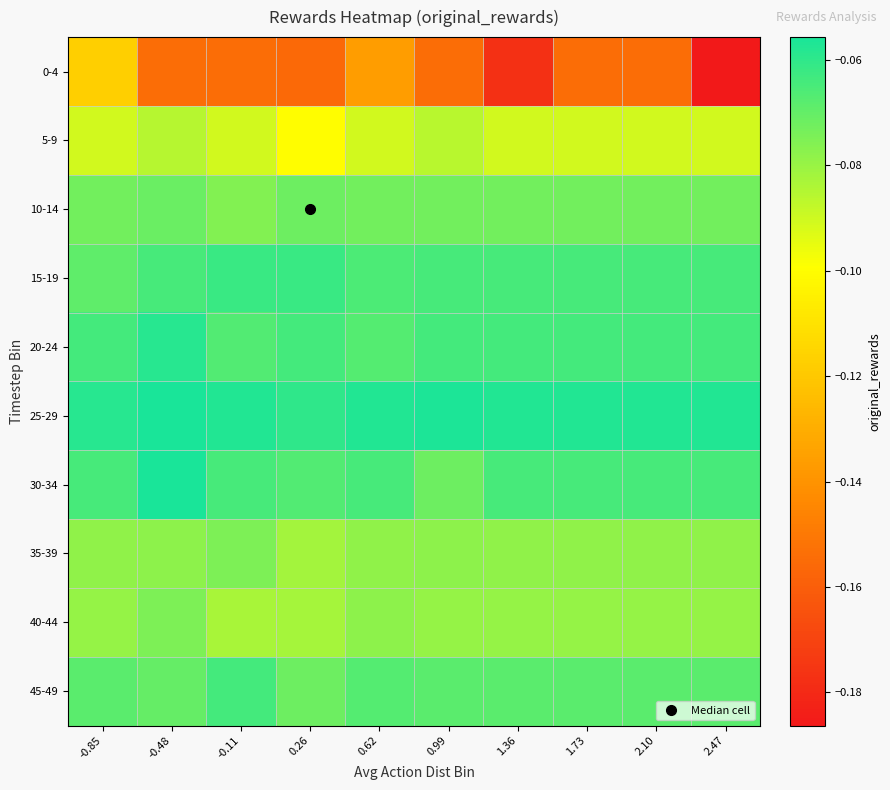

What is the greatest value displayed?

-0.1